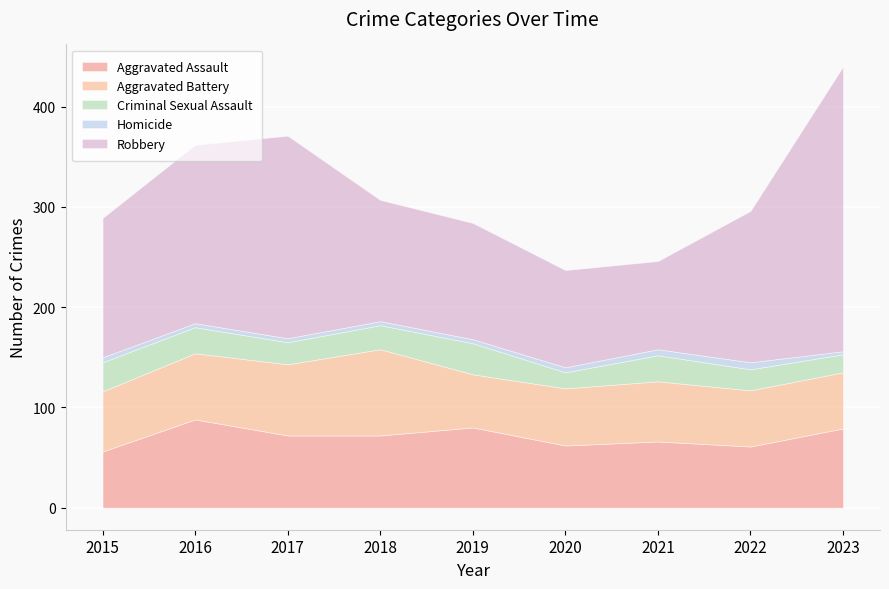

How many data points does each series have?

9